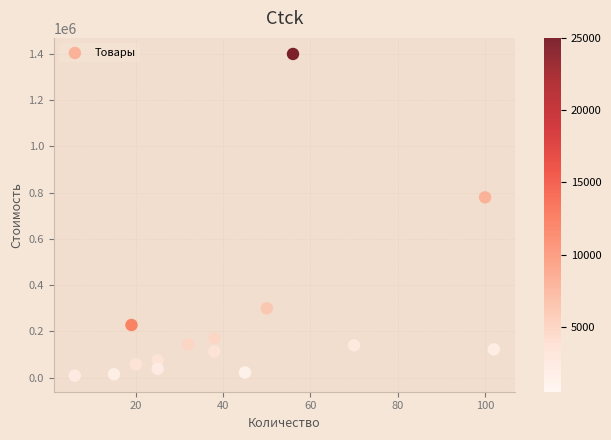

What Y value in the scatter plot is closest to 704500?

780000